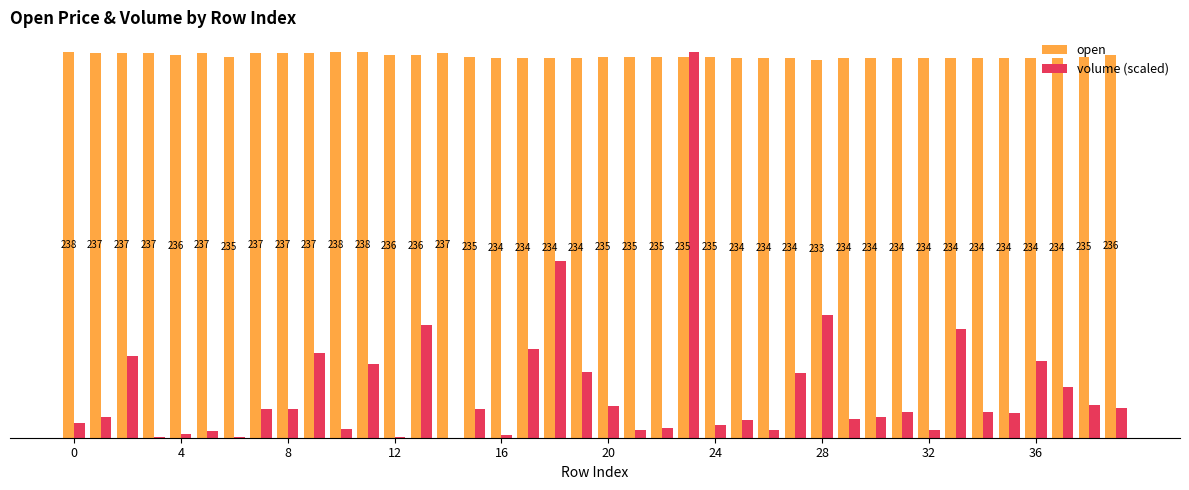

What is the sum of all volume (scaled) values?

1180.3